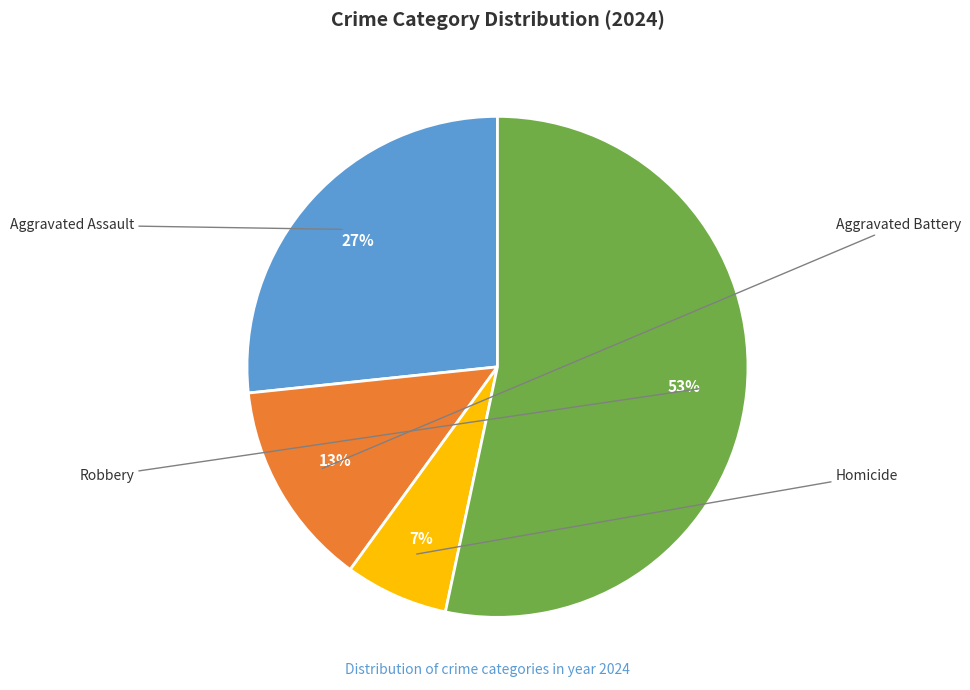

Is there a majority slice in this chart?

Yes